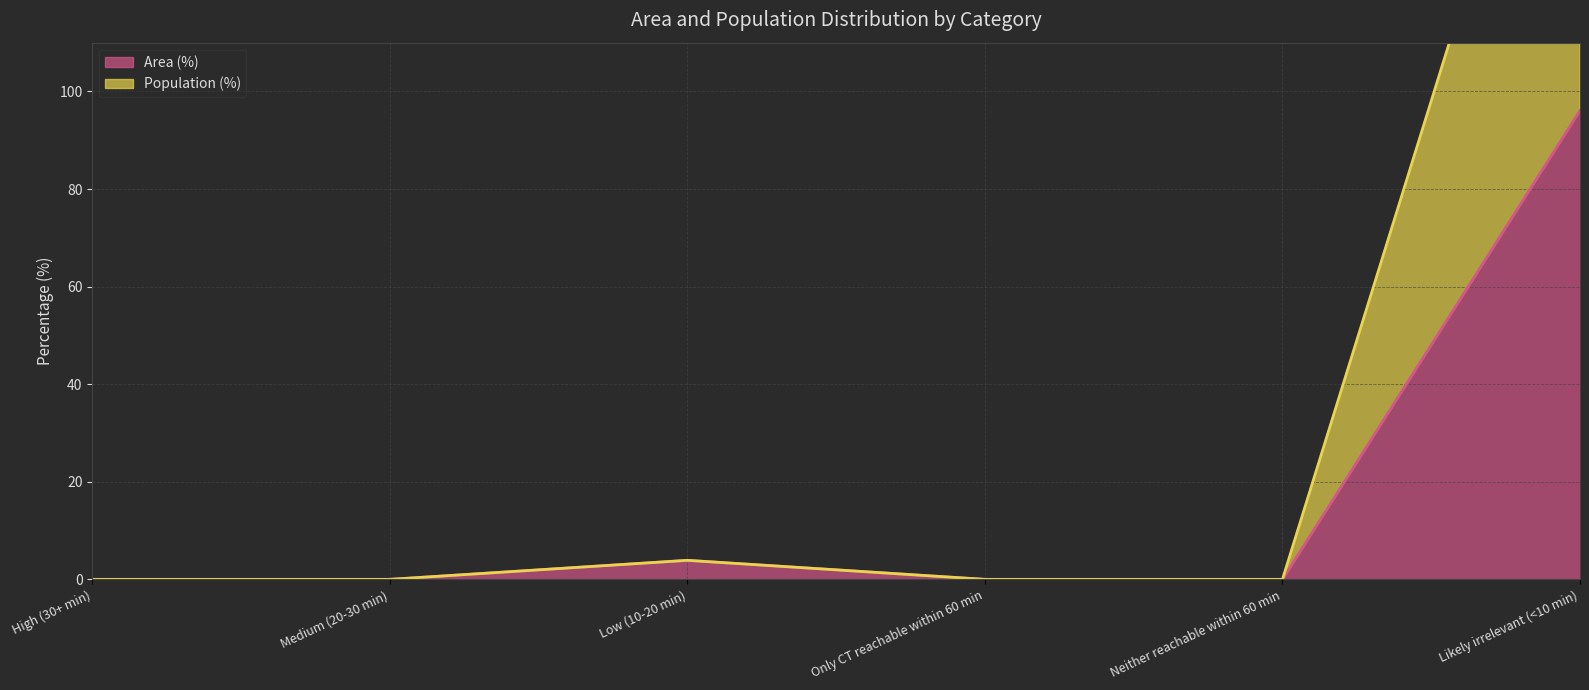

Which has a higher value, High (30+ min) or Likely irrelevant (<10 min)?

Likely irrelevant (<10 min)